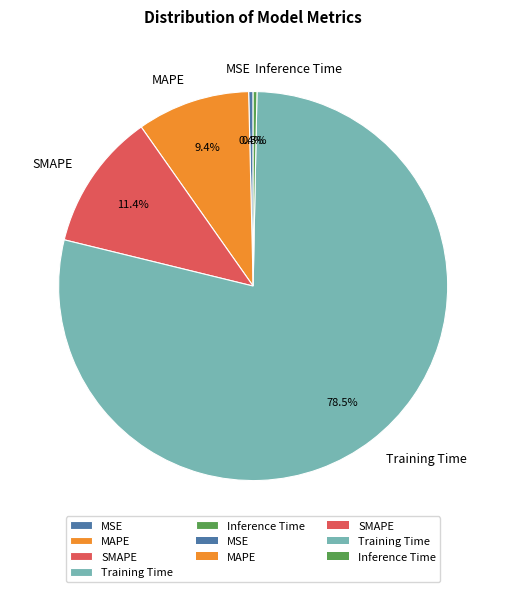

Is it true that MSE is 8% of the pie?

False